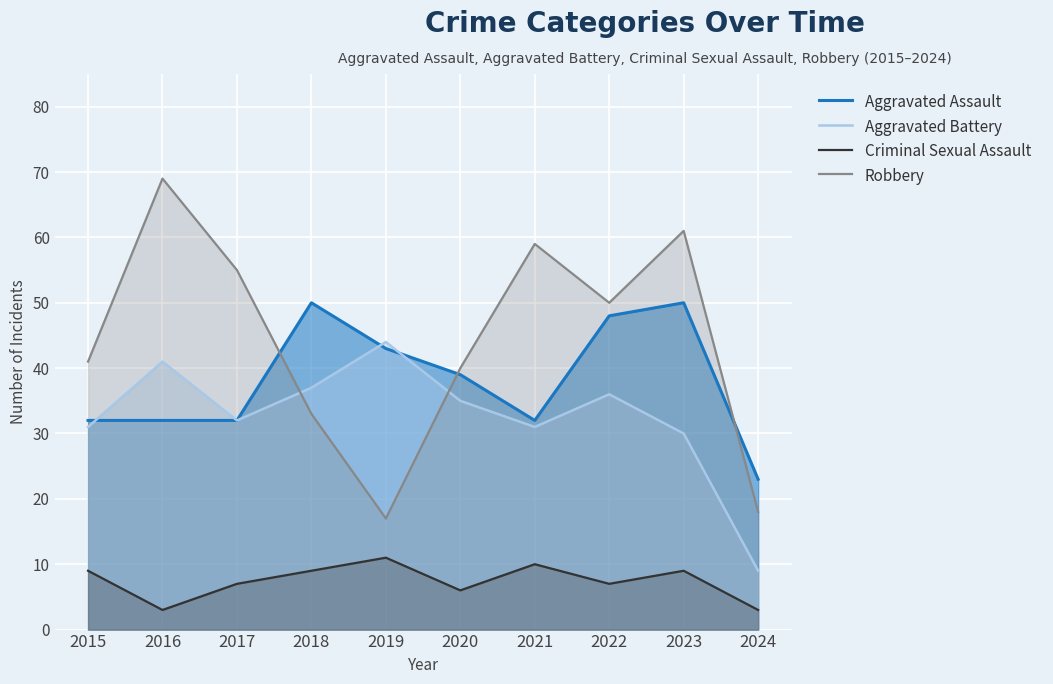

After their last crossing, which series has the higher values: Aggravated Assault or Aggravated Battery?

Aggravated Assault